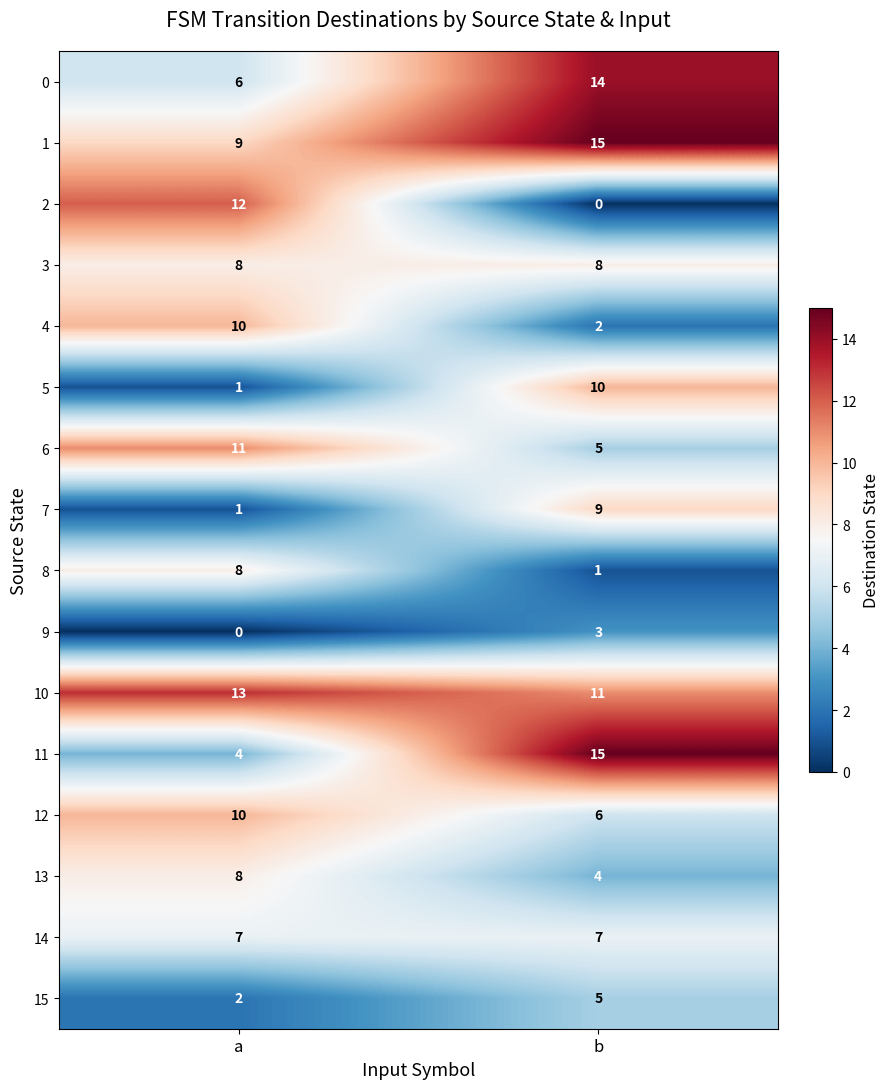

At which category is the sum across all series the highest?

b